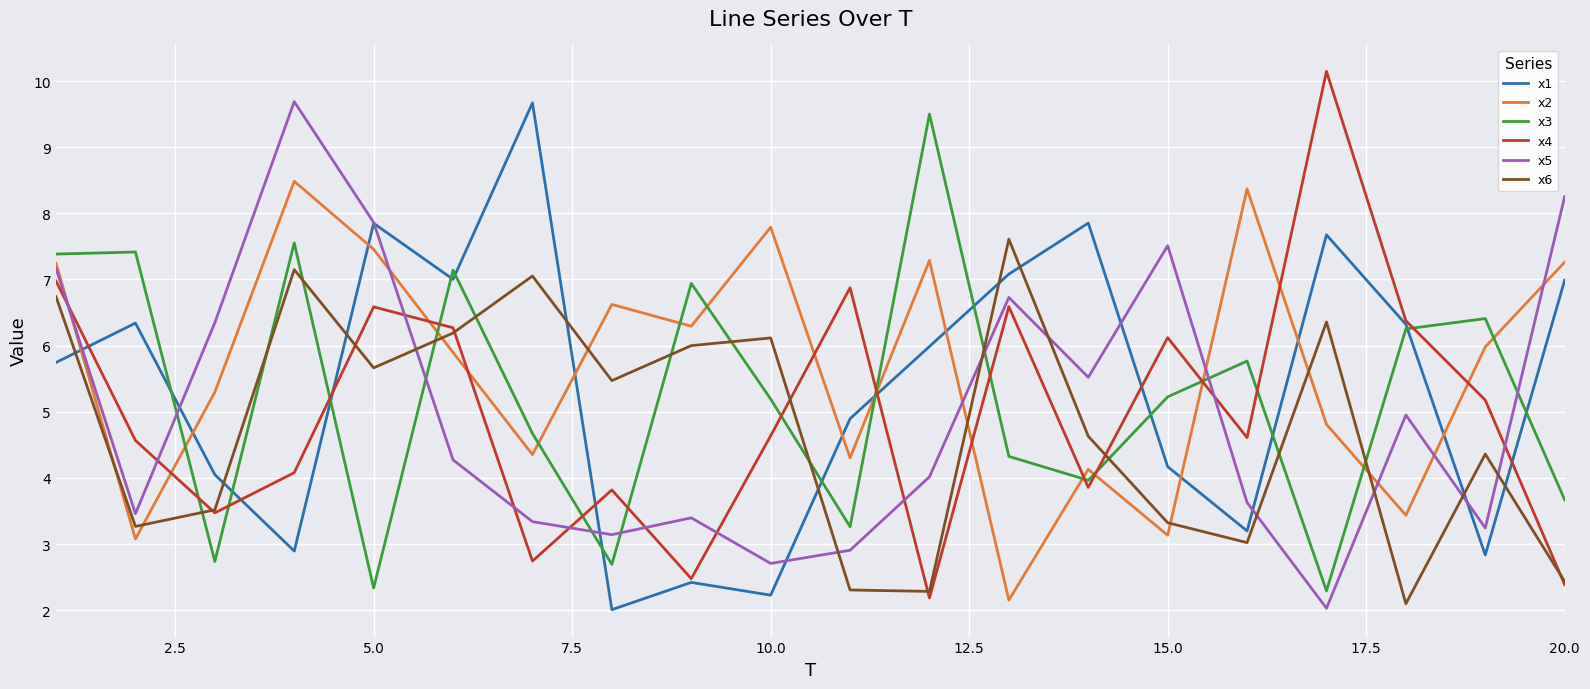

After their last crossing, which series has the higher values: x2 or x4?

x2